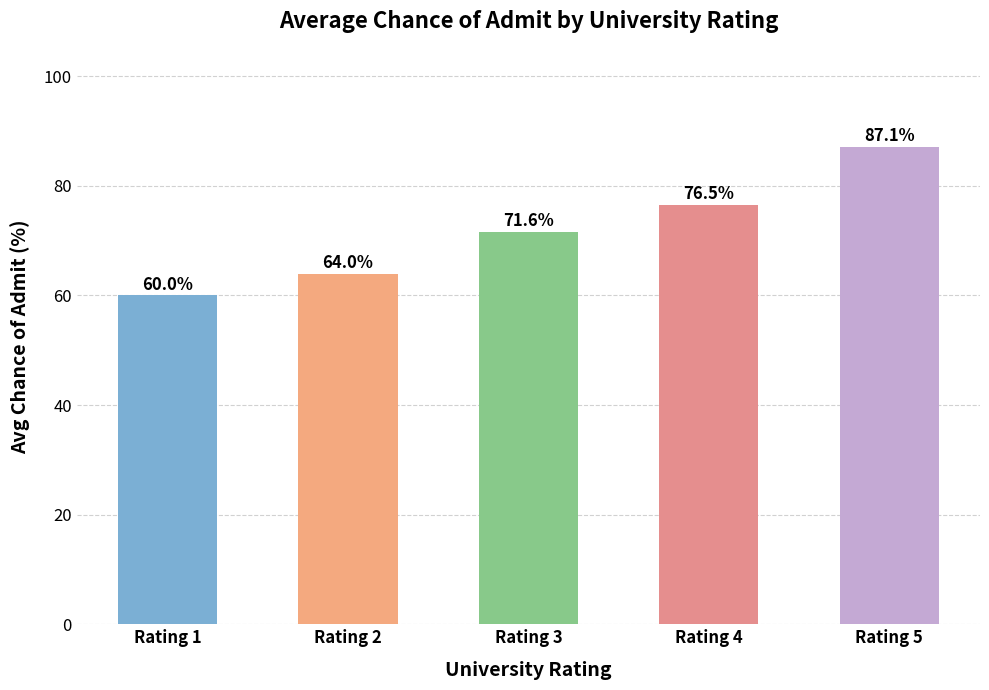

What is the minimum value shown in the chart?

60.0